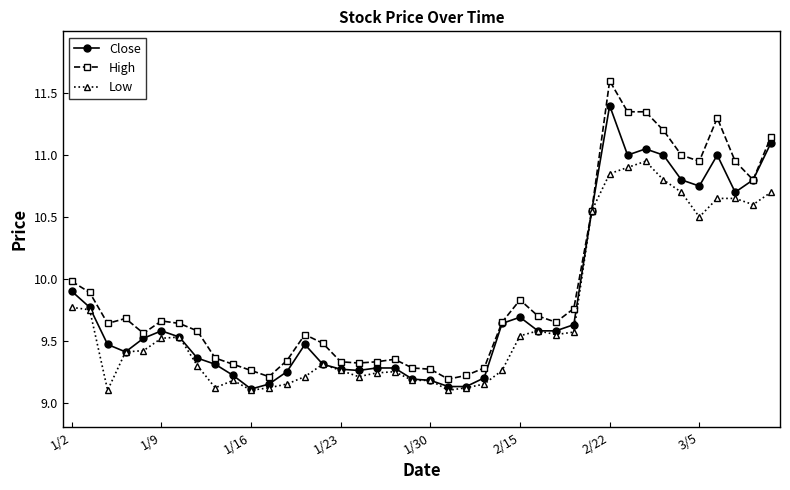

True or false: Close has more than 0 points higher than both neighbors.

True